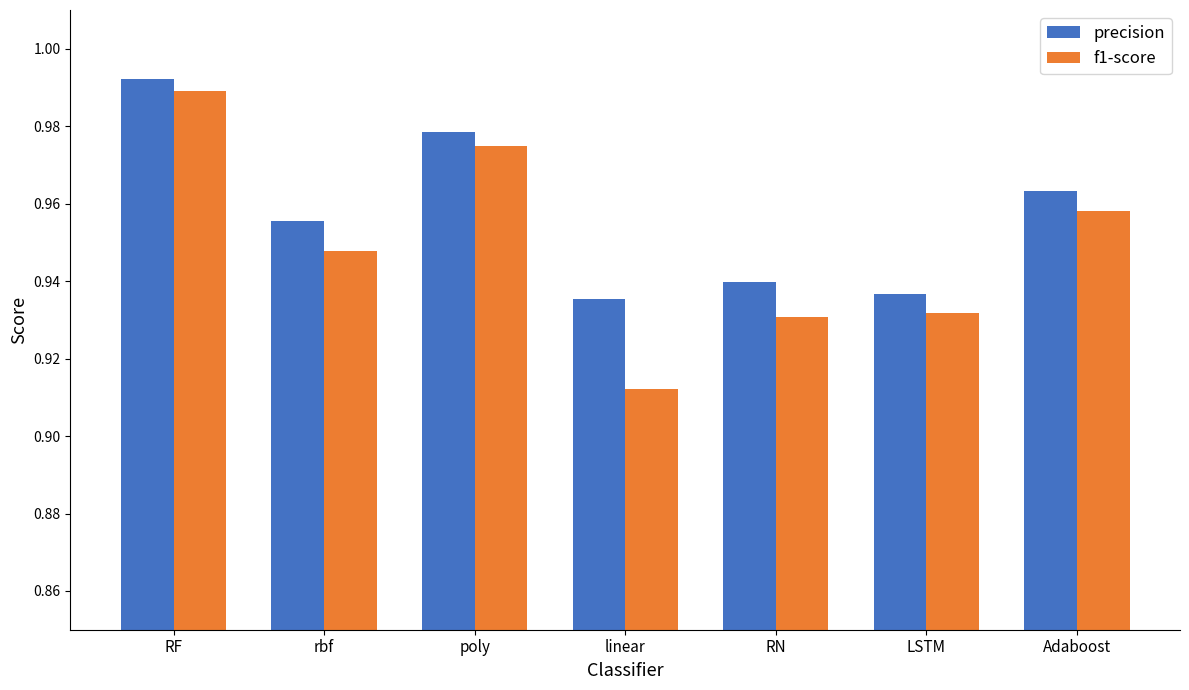

The f1-score series shows 1.4 at RF. True or false?

False